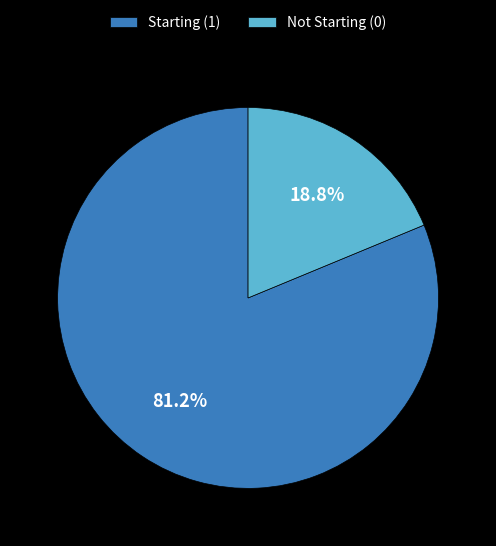

Between Starting (1) and Not Starting (0), which is larger?

Starting (1)